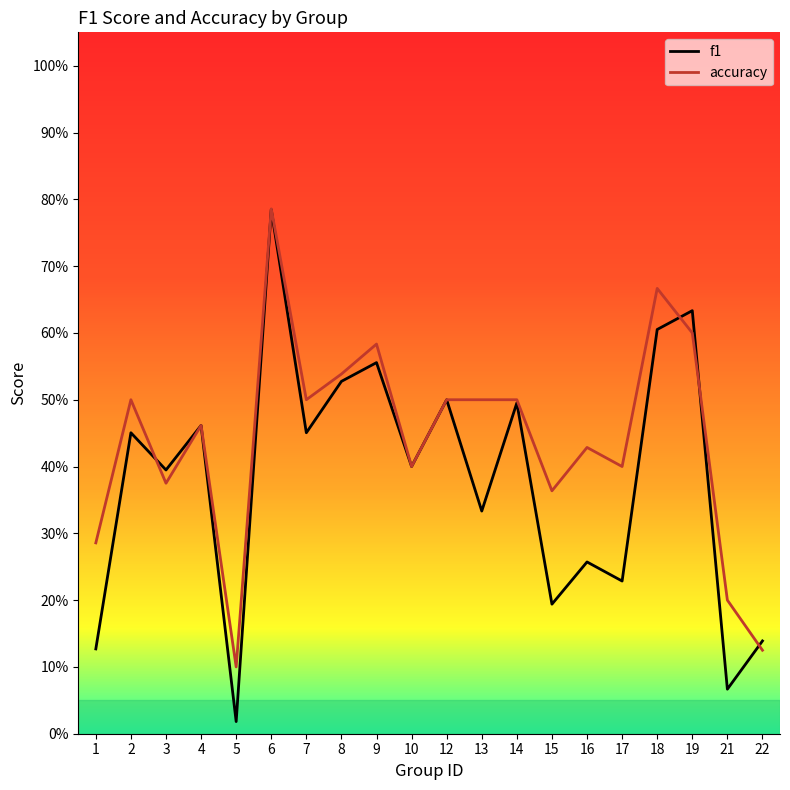

Rank the categories by f1 value from lowest to highest.

5, 21, 1, 22, 15, 17, 16, 13, 3, 10, 2, 7, 4, 14, 12, 8, 9, 18, 19, 6